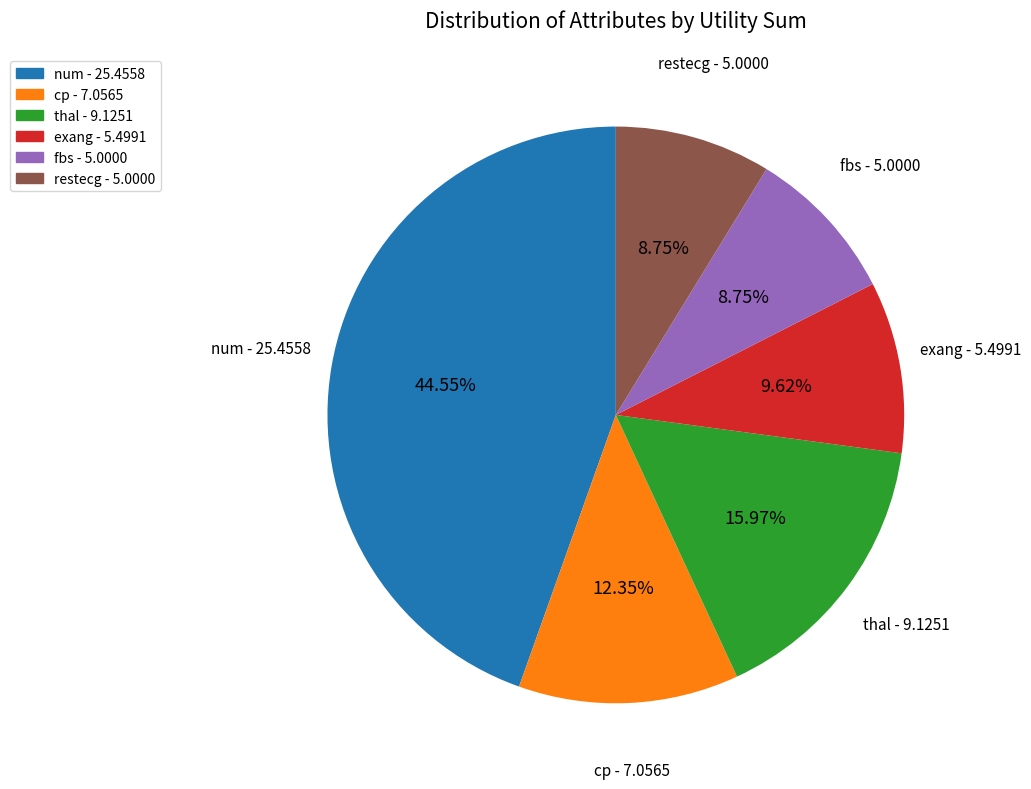

What is the ratio of the value at cp - 7.0565 to the value at exang - 5.4991?

1.3